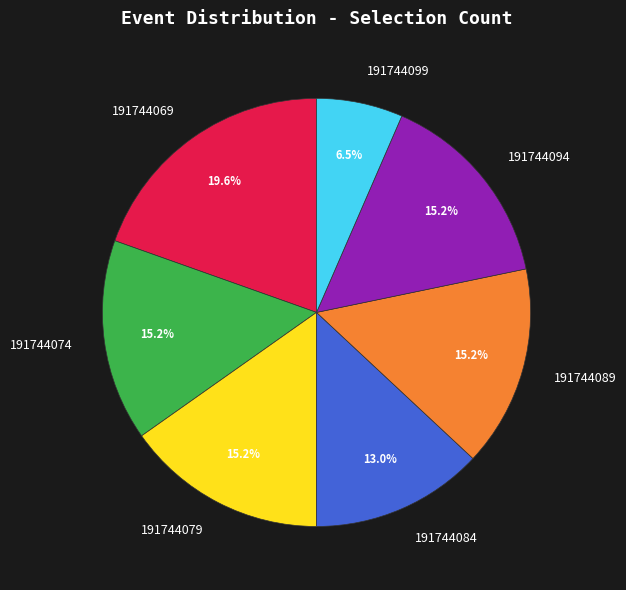

To the nearest percent, what percentage of the pie is 191744084?

13%